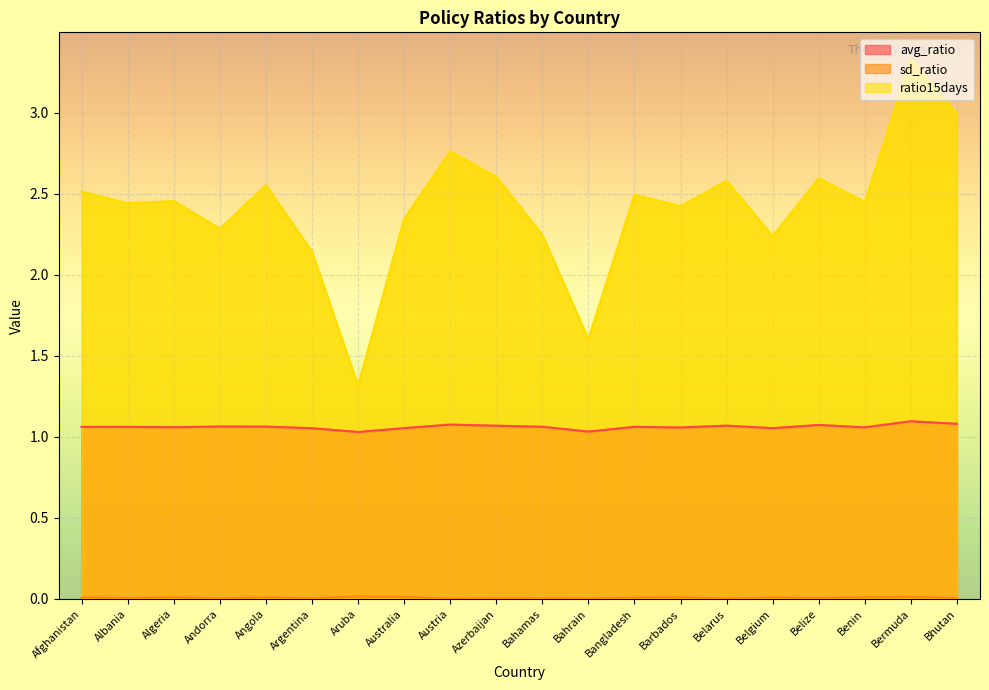

List the series in order of their peak value, lowest first.

sd_ratio, avg_ratio, ratio15days